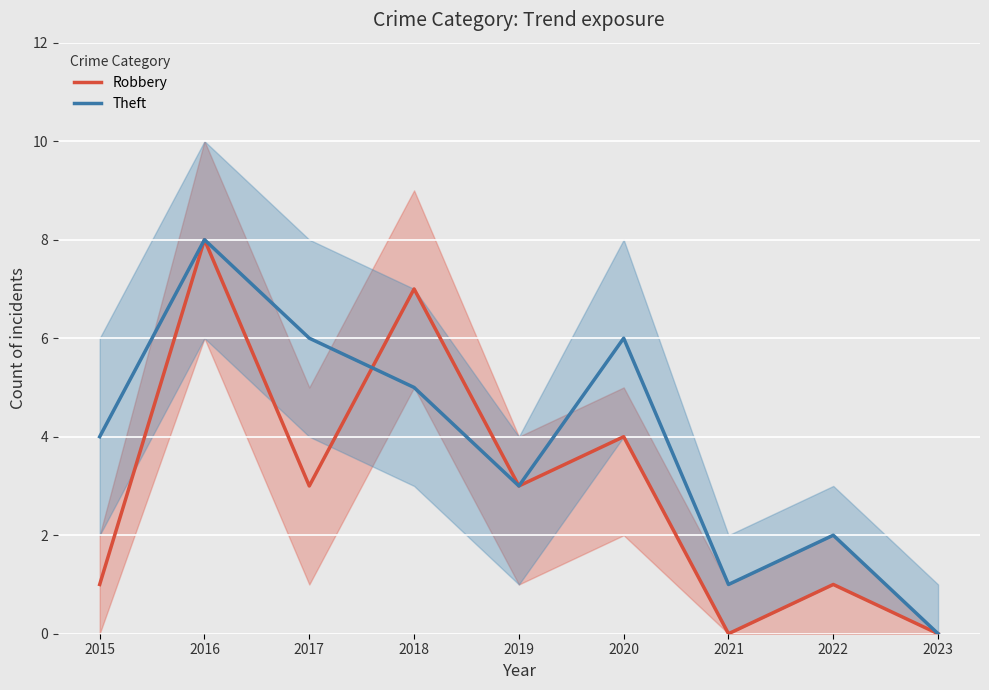

Rank the series at 2015 from lowest to highest value.

Robbery, Theft